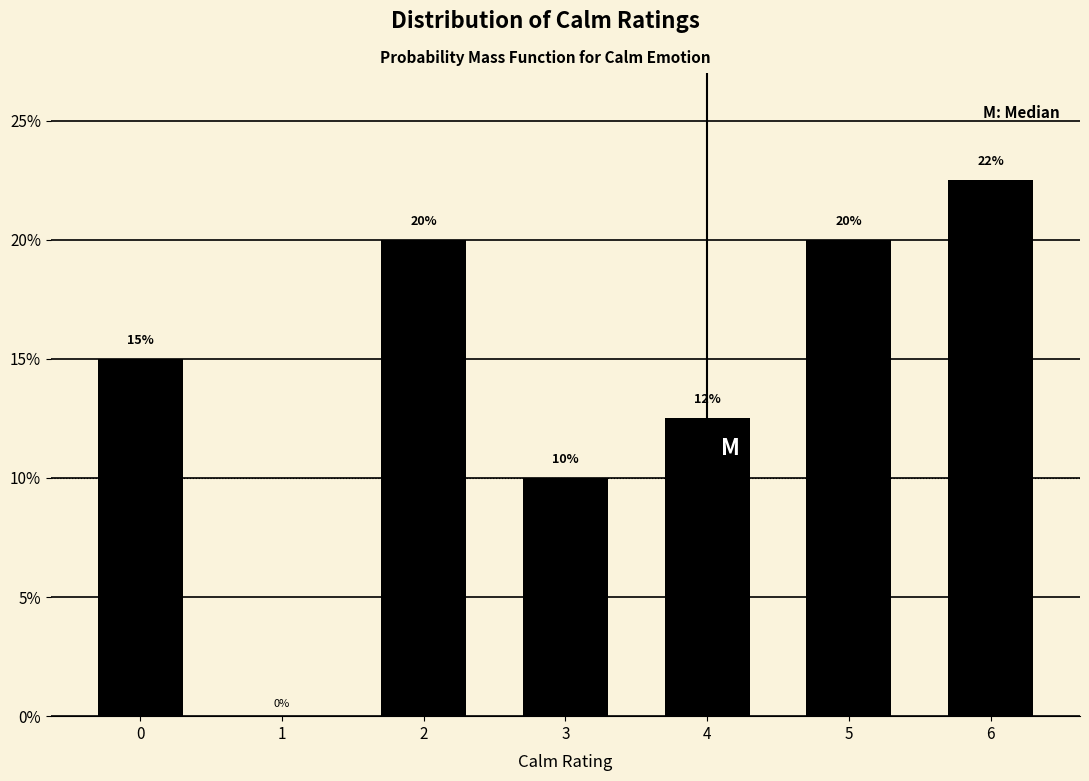

Is it true that the value at 6 is 40.3?

False